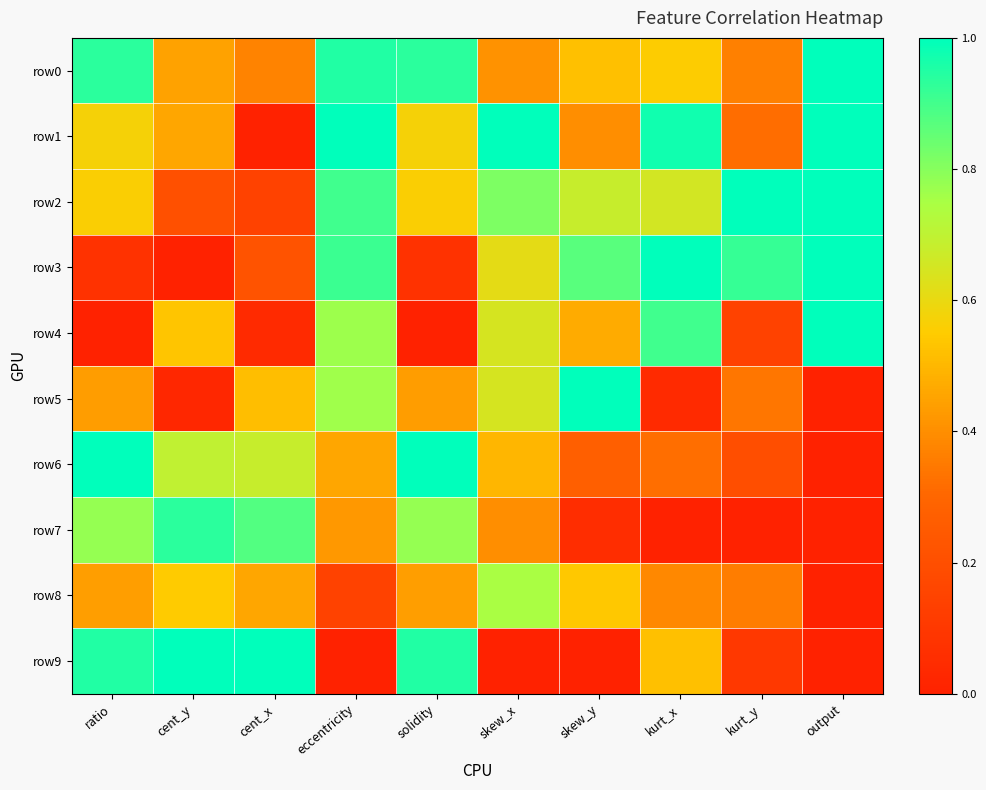

What is the total value across all series at cent_x?

4.3